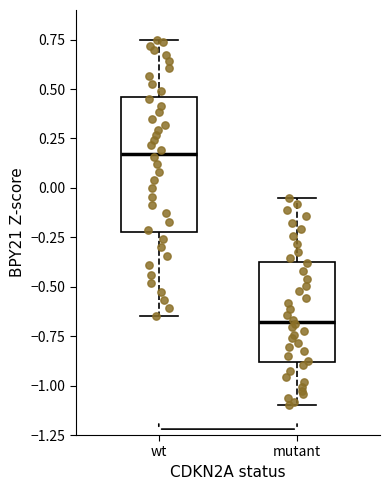

Where is the upper edge of the box for mutant on the y-axis? The values are not printed on the chart, so give them approximately, as read against the axis.

-0.40